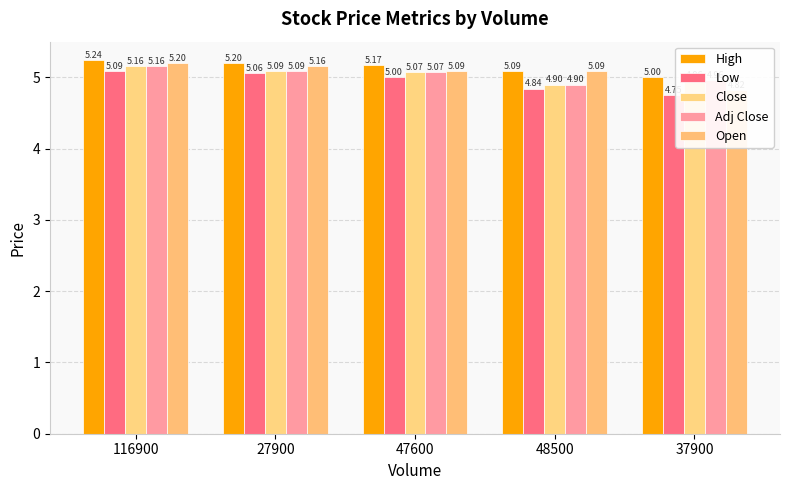

What are all the series names shown in the legend?

High, Low, Close, Adj Close, Open